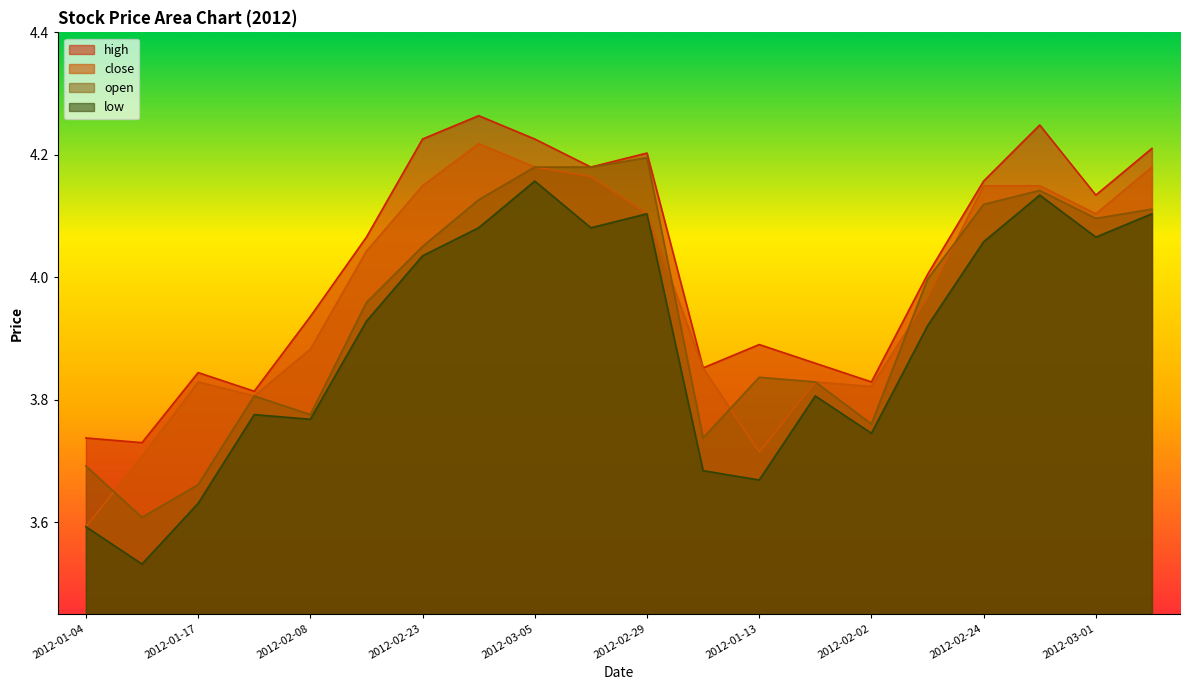

What are all the series names shown in the legend?

high, close, open, low